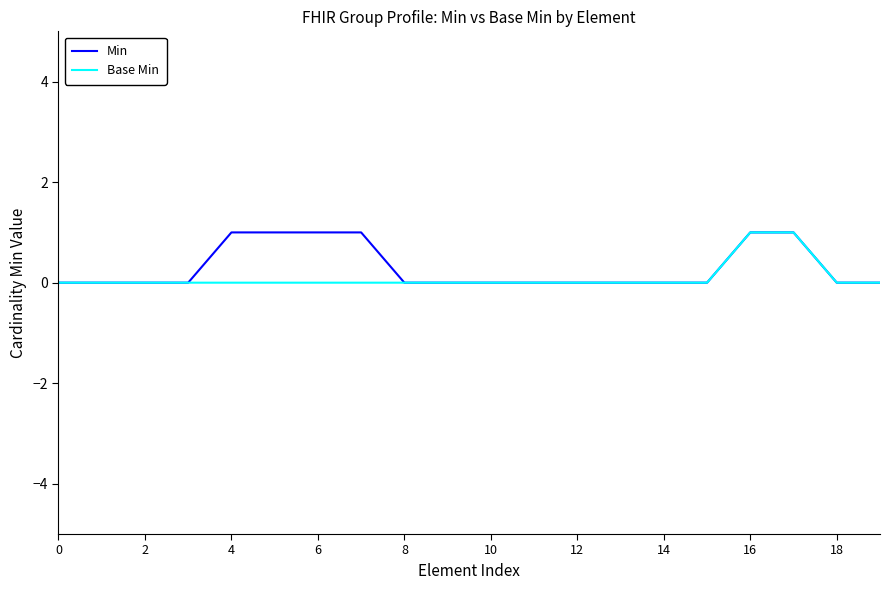

How many categories are shown in the chart?

20